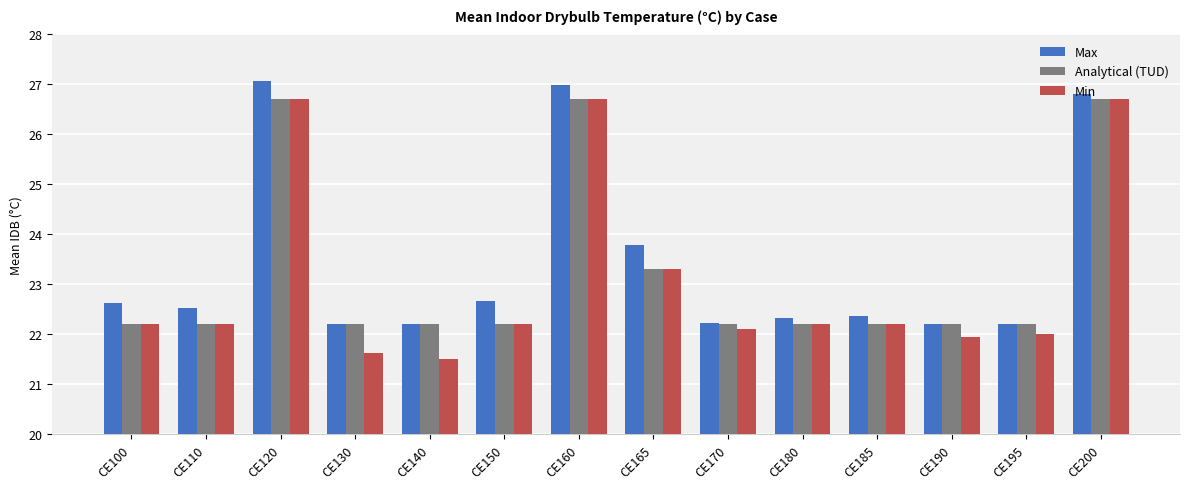

Which series has the largest range (max minus min)?

Min